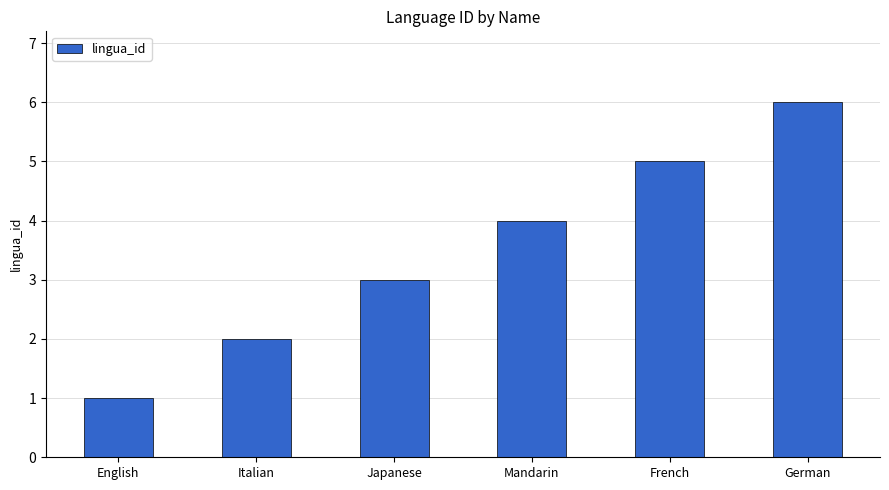

What is the value of the 1st bar from the left?

1